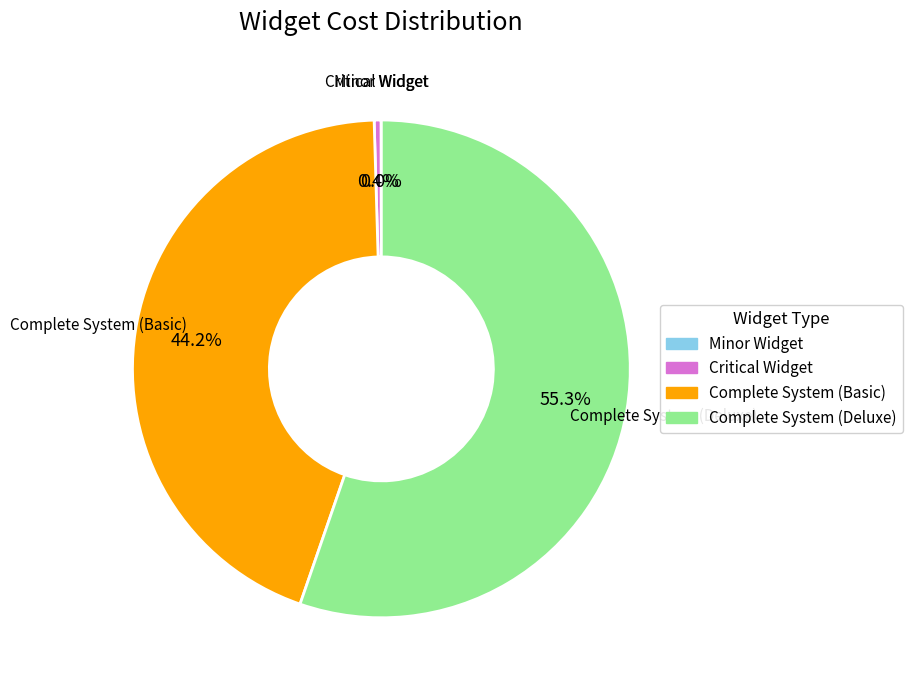

To the nearest percent, what is the average slice percentage?

25%